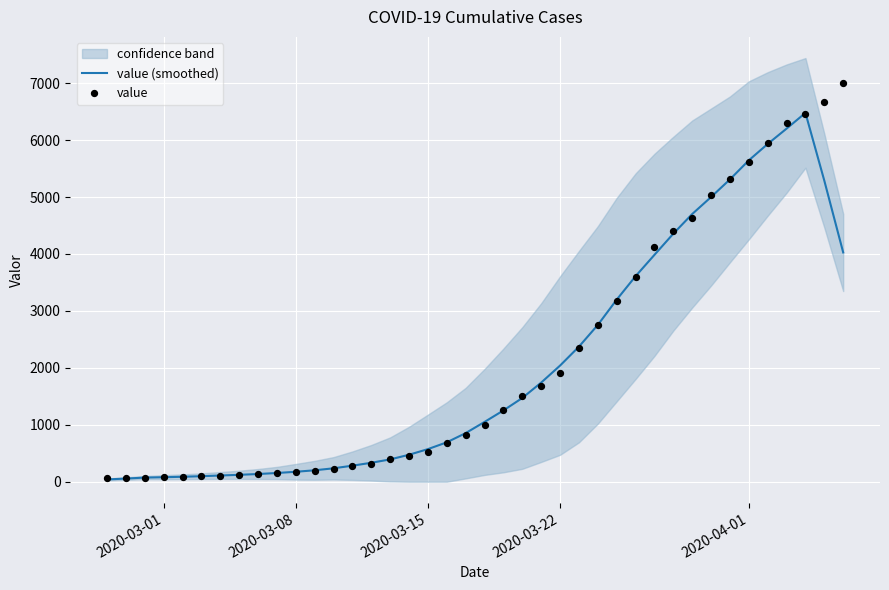

Which series has the largest Y range (max minus min)?

value